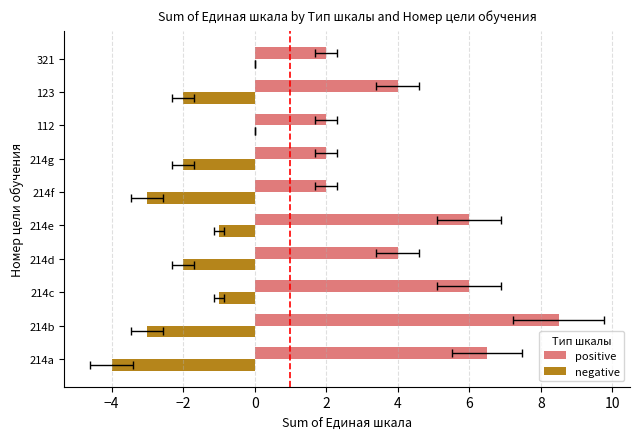

How many data points in negative are above -2?

4